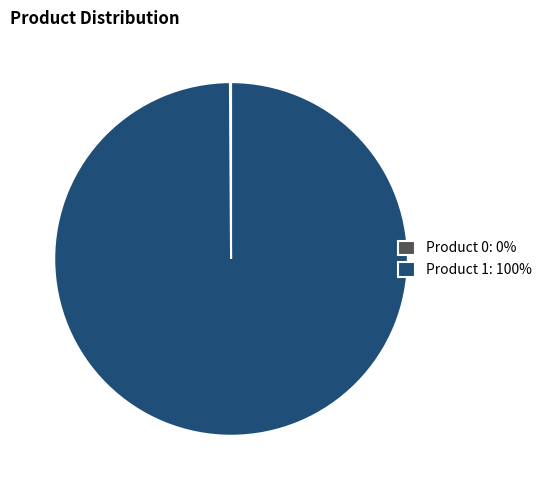

Which slice represents more than half of the pie?

Product 1